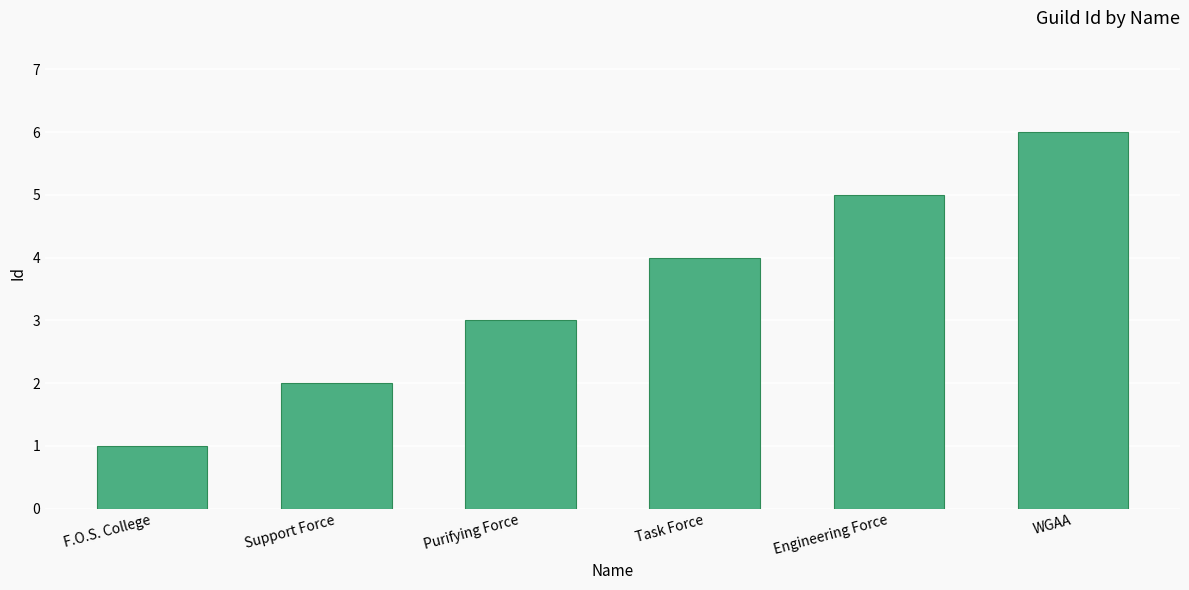

How many distinct data groups are displayed?

1